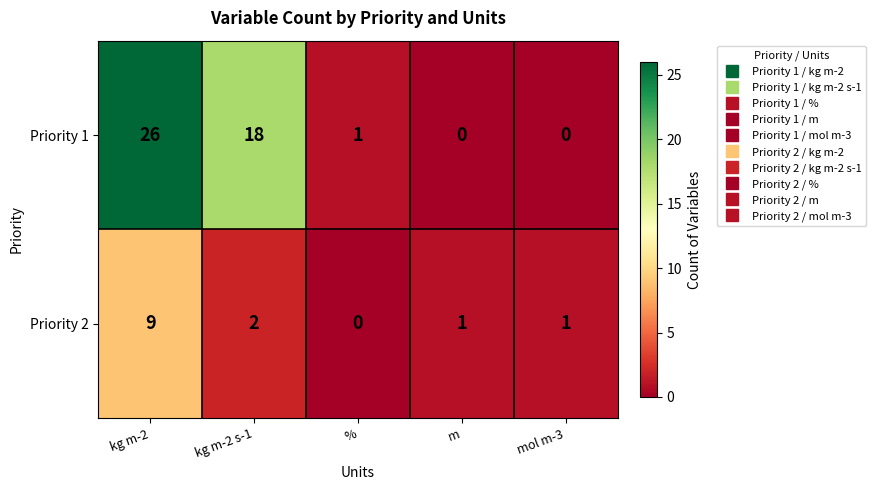

The Priority 1 series shows 30 at kg m-2 s-1. True or false?

False